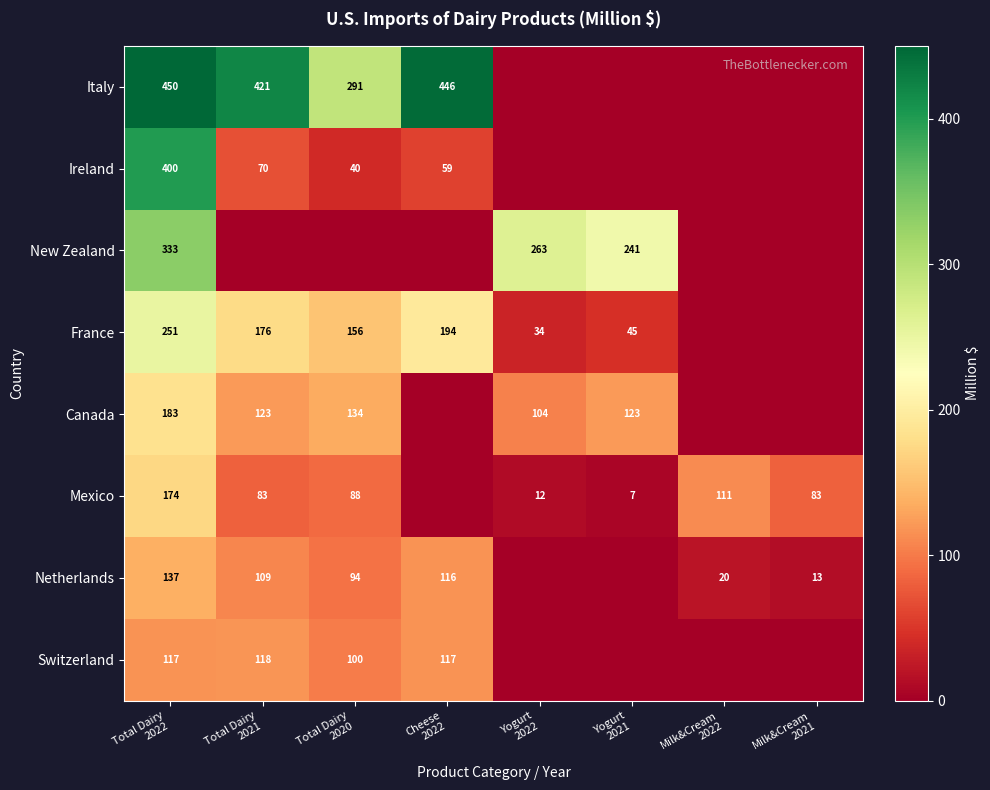

Between Total Dairy
2020 and Total Dairy
2021, which is larger?

Total Dairy
2021